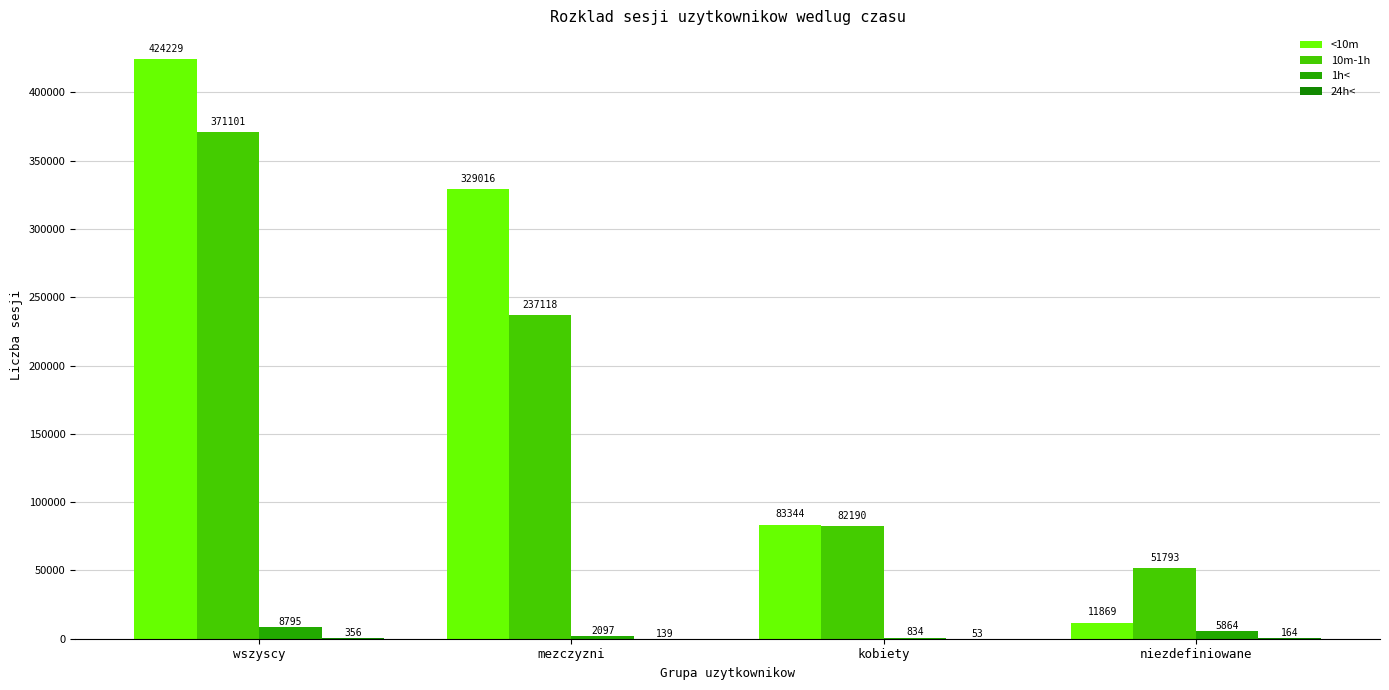

Does the chart contain stacked bars?

No